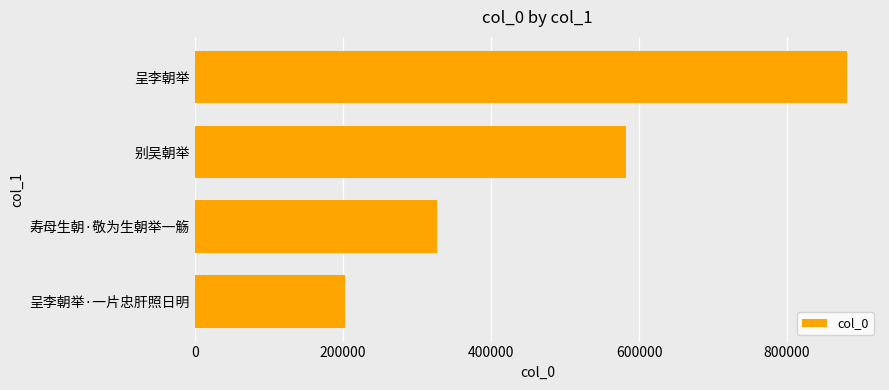

List the labels in order of value, smallest first.

呈李朝举·一片忠肝照日明, 寿母生朝·敬为生朝举一觞, 别吴朝举, 呈李朝举